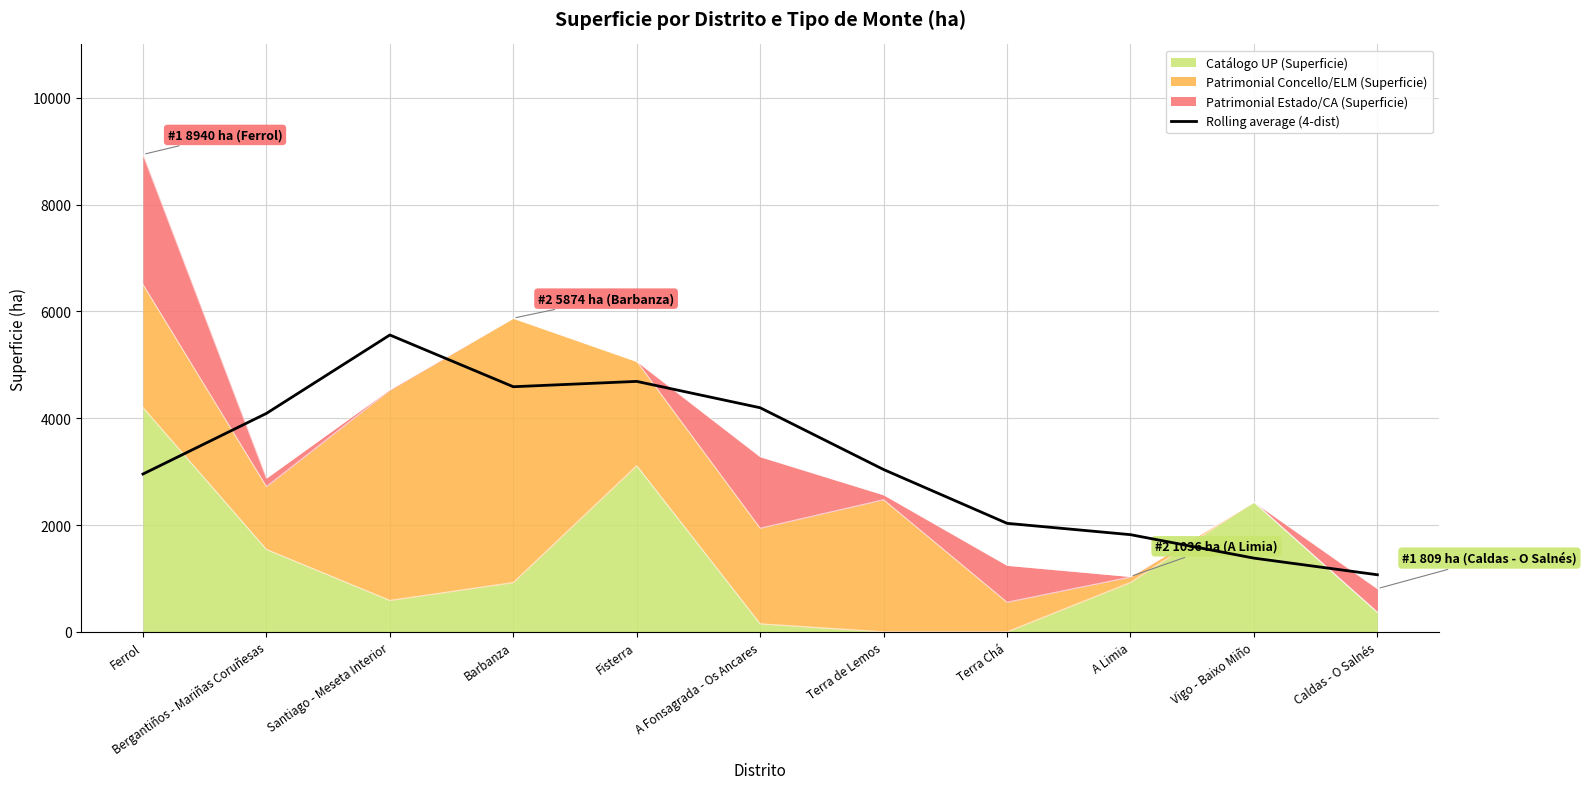

Rank the categories by value from highest to lowest.

Santiago - Meseta Interior, Fisterra, Barbanza, A Fonsagrada - Os Ancares, Bergantiños - Mariñas Coruñesas, Terra de Lemos, Ferrol, Terra Chá, A Limia, Vigo - Baixo Miño, Caldas - O Salnés